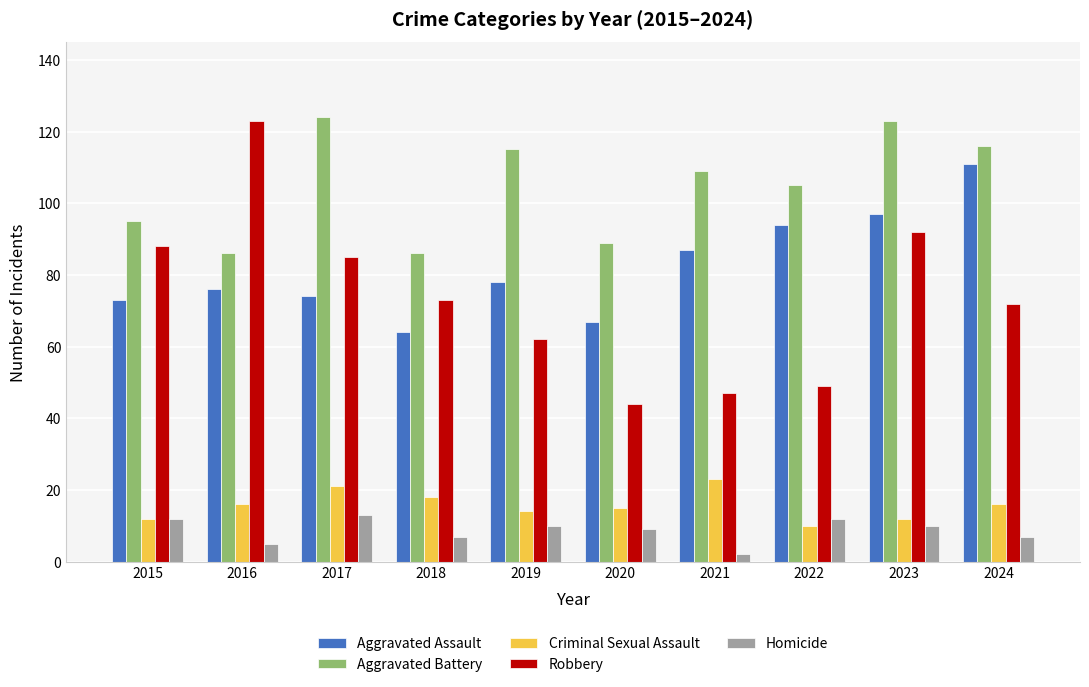

Between 2016 and 2023, which series saw the biggest shift?

Aggravated Battery